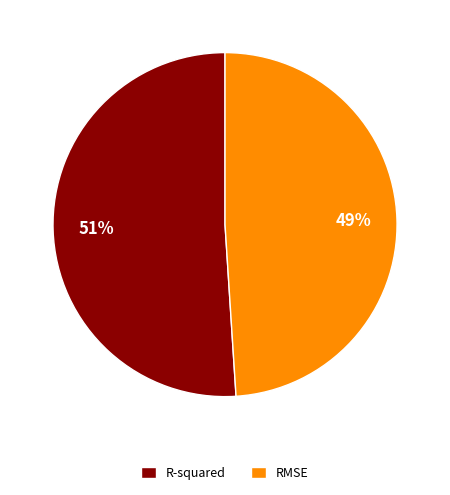

To the nearest percent, what is the combined percentage of RMSE and R-squared?

100%